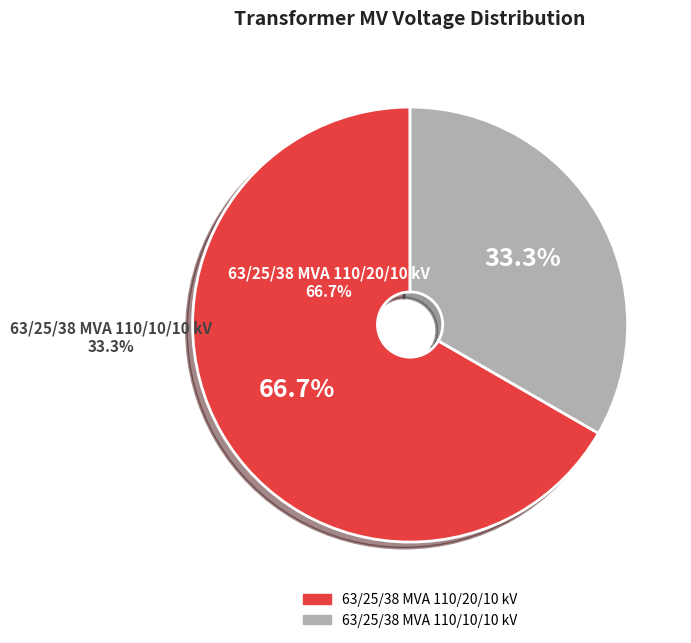

What is the smallest slice in the pie chart?

63/25/38 MVA 110/10/10 kV